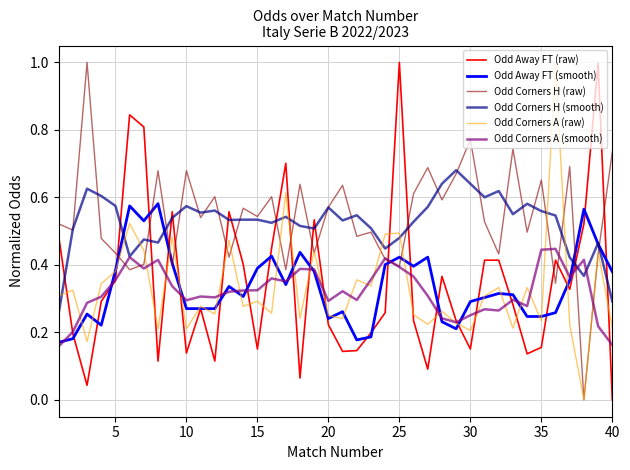

What is the greatest value displayed?

1.0